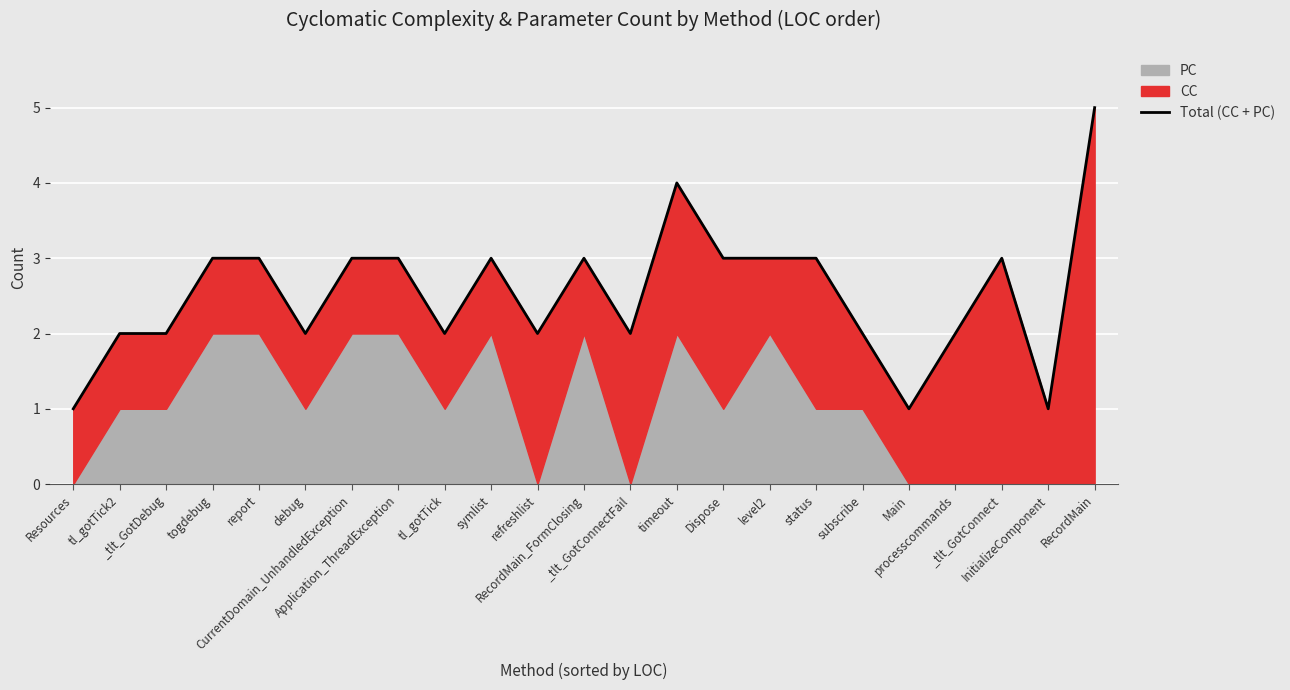

Reading left to right, list all the values displayed in this chart.

1	2	2	3	3	2	3	3	2	3	2	3	2	4	3	3	3	2	1	2	3	1	5